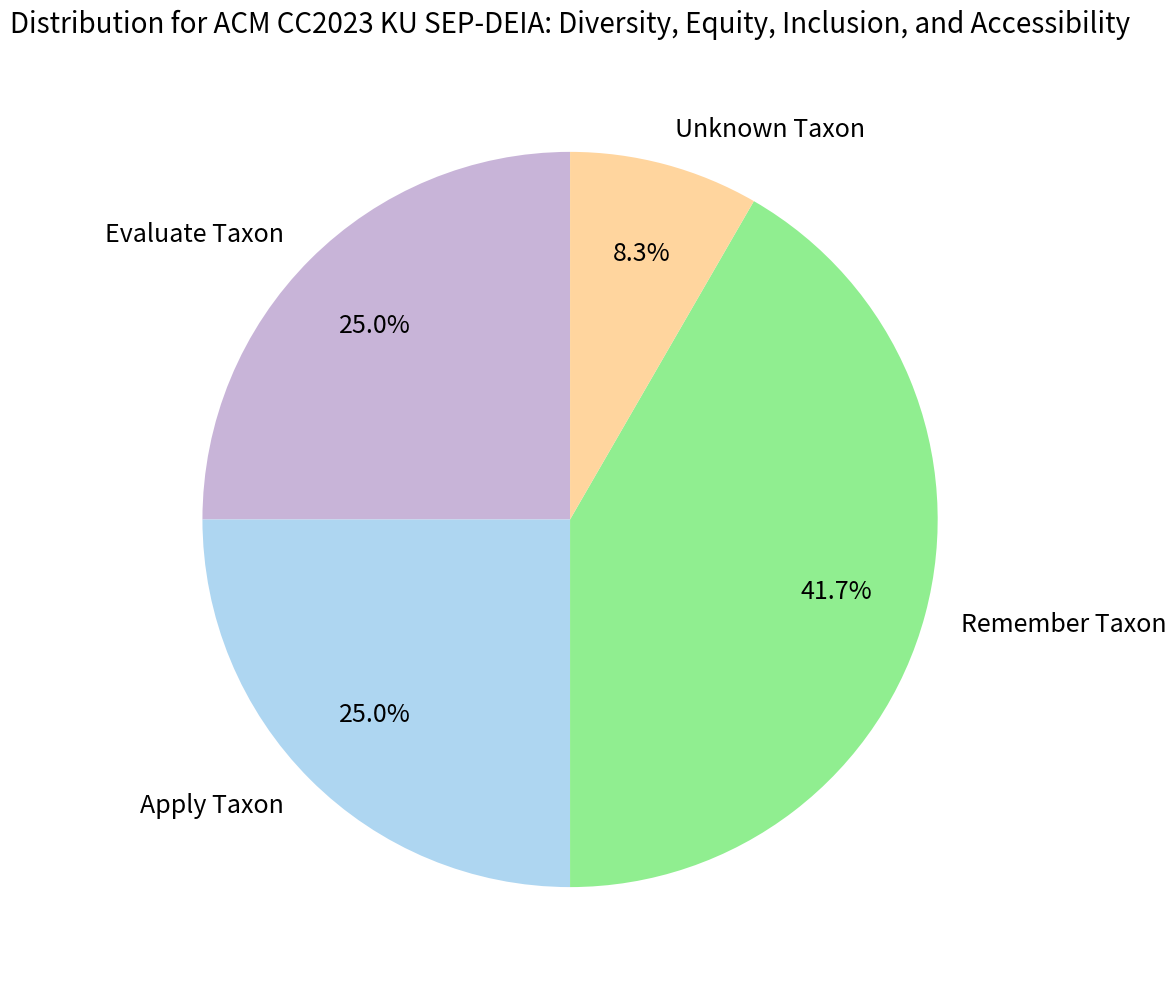

Do Remember Taxon and Evaluate Taxon together represent more than half of the pie?

Yes